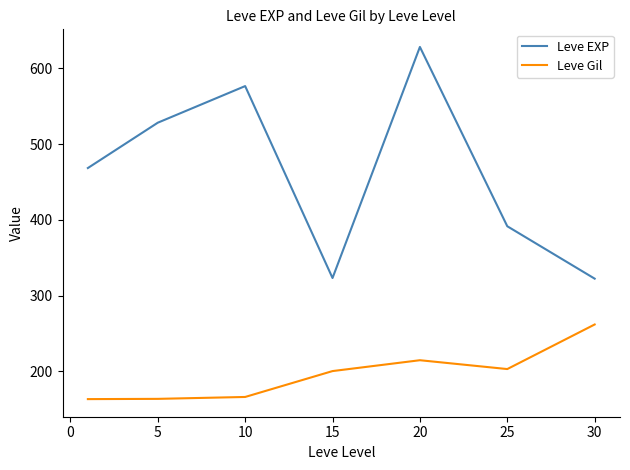

What is the maximum value for Leve EXP?

628.3